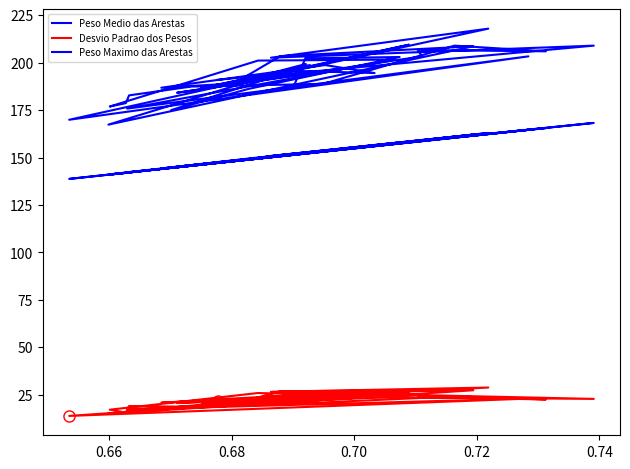

Reading left to right, what are all the values shown in this chart?

Peso Medio das Arestas: 147.4	151.1	163.0	150.8	168.3	150.3	158.3	138.8	164.6	142.1	157.2	150.0	141.2	141.9	142.3	145.7	153.1	160.6	165.5	158.6	158.8	145.2	154.5	148.3	151.4	162.1	140.9	152.5	148.3	144.2	153.6	156.2	151.2	146.3	152.4	144.5	149.2	157.9	152.6	151.8
Desvio Padrao dos Pesos: 21.5	23.4	28.8	26.5	22.8	24.1	26.2	13.8	23.0	17.2	24.0	25.9	17.1	15.6	19.0	18.7	20.9	24.1	22.5	23.8	24.9	20.7	24.6	20.6	26.8	27.3	15.0	25.0	22.9	20.8	24.8	23.6	22.0	19.7	21.9	17.5	22.4	26.5	25.8	23.0
Peso Maximo das Arestas: 191.0	194.4	218.0	202.6	209.0	193.1	209.5	169.9	203.4	175.8	201.7	201.1	176.9	178.7	182.8	187.4	188.8	209.0	206.0	206.7	203.4	184.2	196.8	190.3	203.5	208.7	167.4	199.3	189.0	186.8	198.8	194.6	195.8	186.6	198.8	175.0	186.2	203.0	202.3	188.4